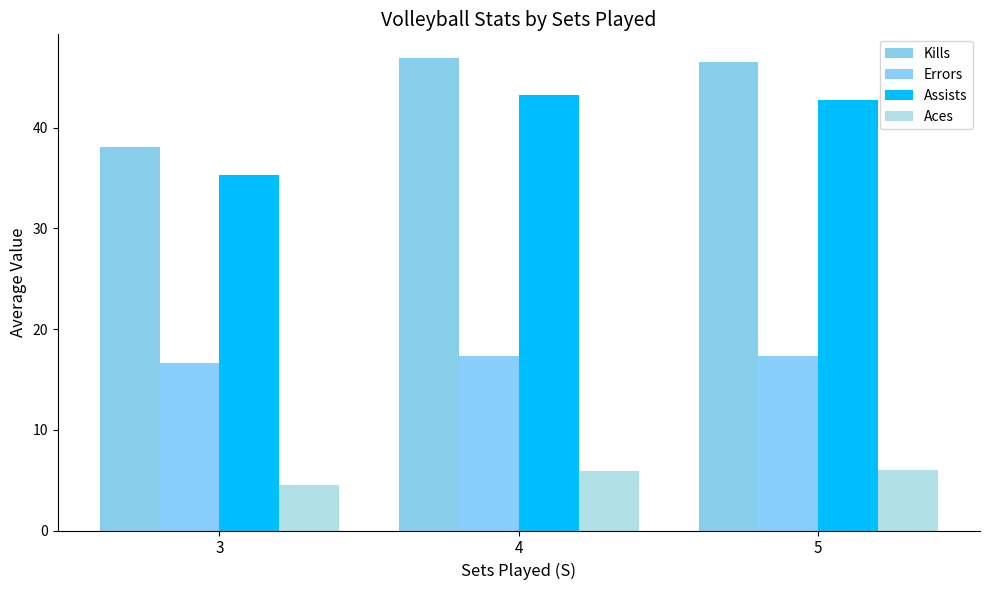

At 3, list the series in order from smallest to largest.

Aces, Errors, Assists, Kills